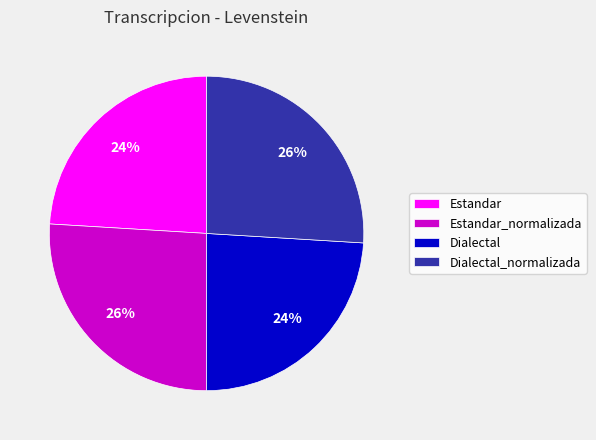

Is it true that Estandar is 17% of the pie?

False